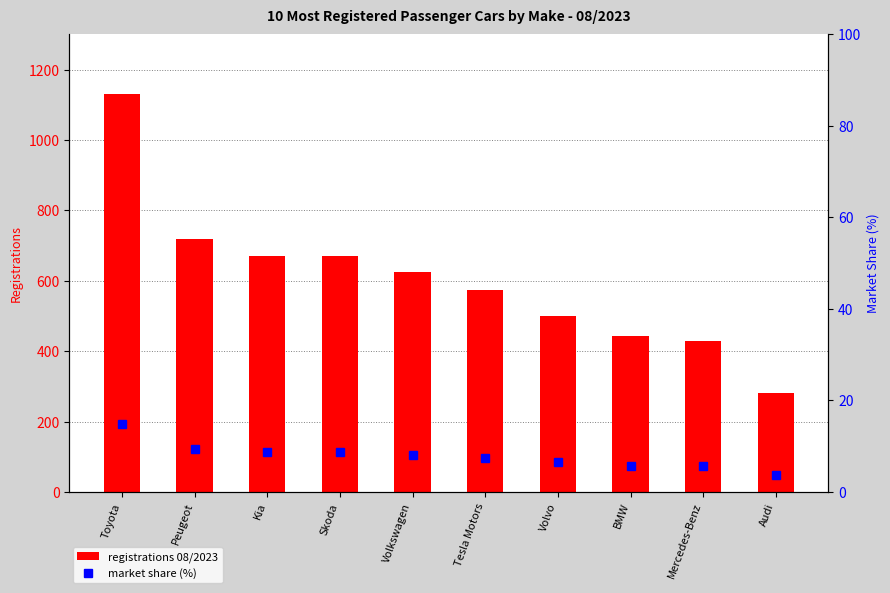

Are the bars grouped side by side (vs. stacked)?

Yes